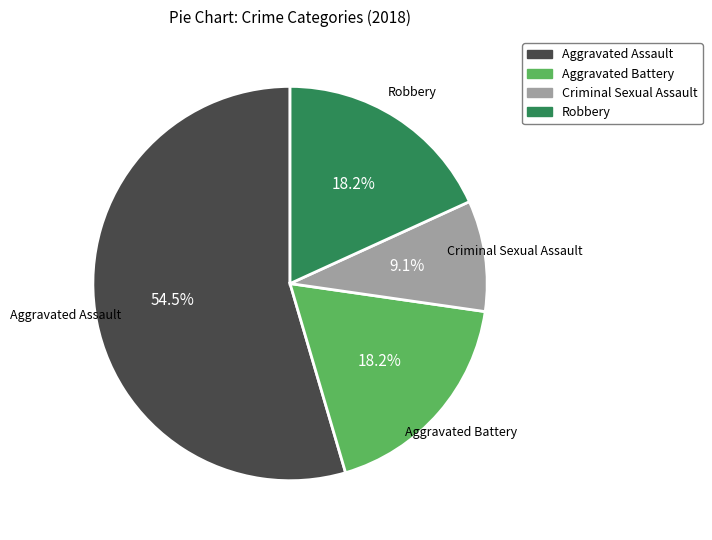

What is the ratio of the value at Criminal Sexual Assault to the value at Robbery?

0.5